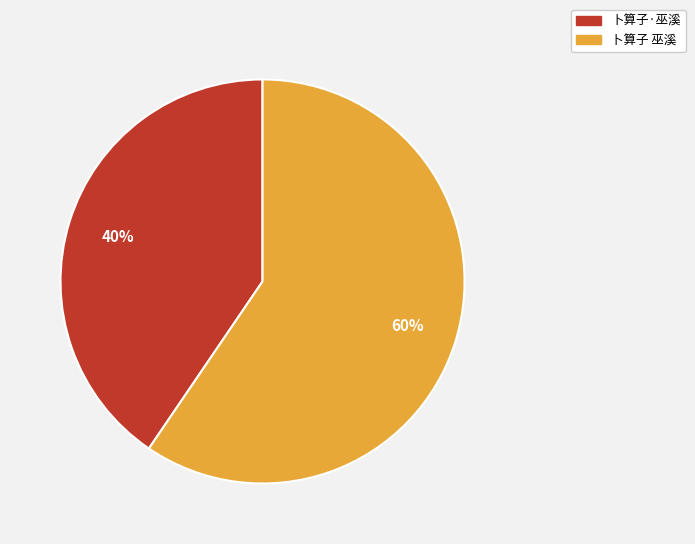

Combined, do 卜算子 巫溪 and 卜算子·巫溪 account for over 50%?

Yes